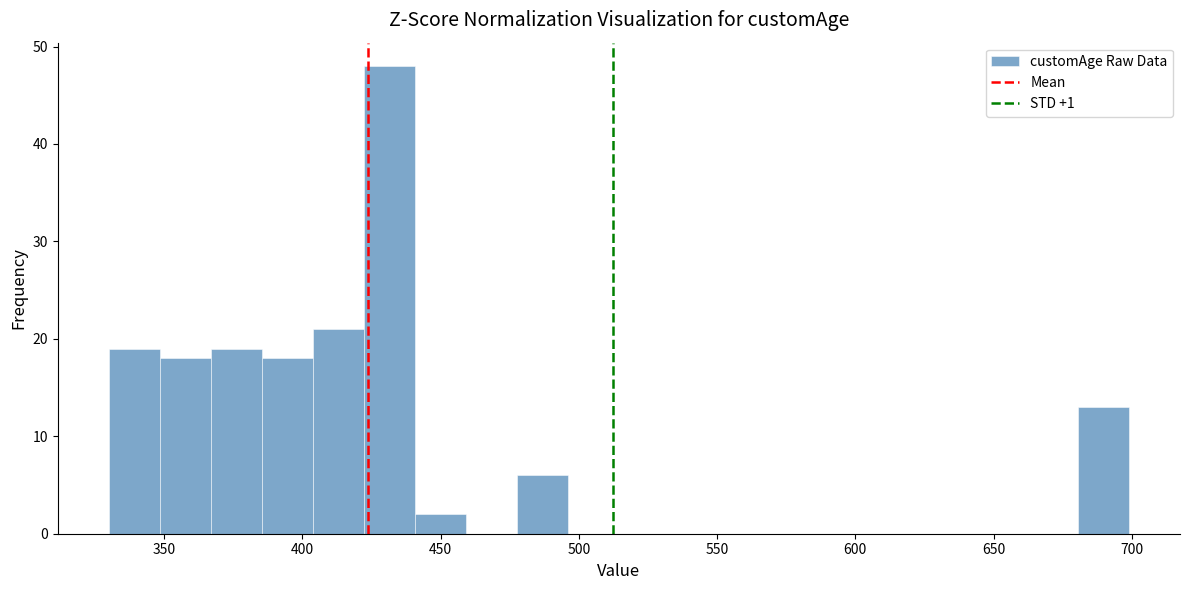

Around what value on the x-axis is the tallest bar? Give the approximate position of its centre, as read against the axis.

430